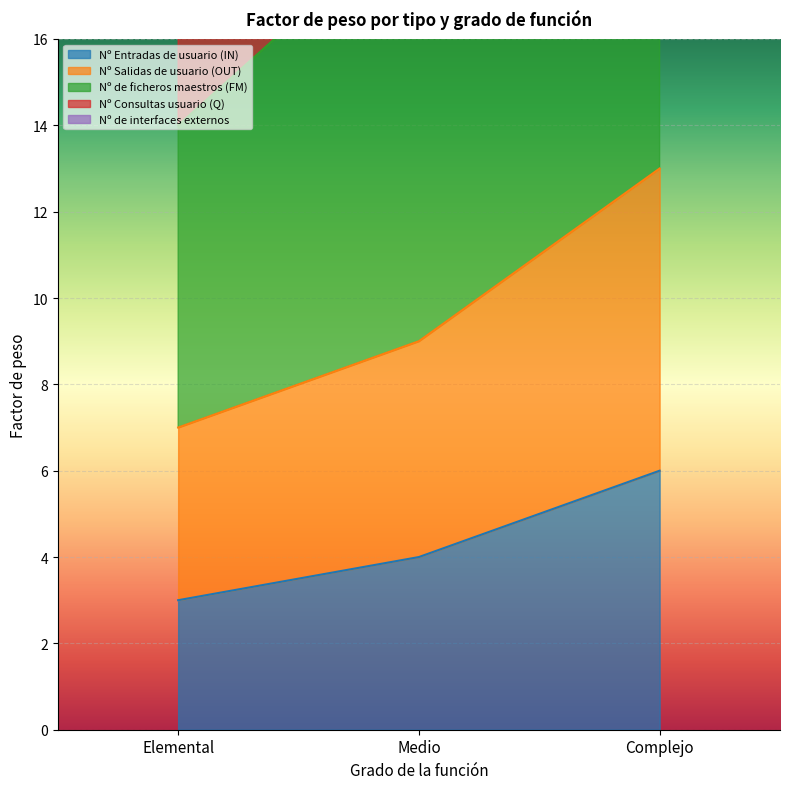

True or false: Nº Entradas de usuario (IN) has a value of 5 at Medio.

False